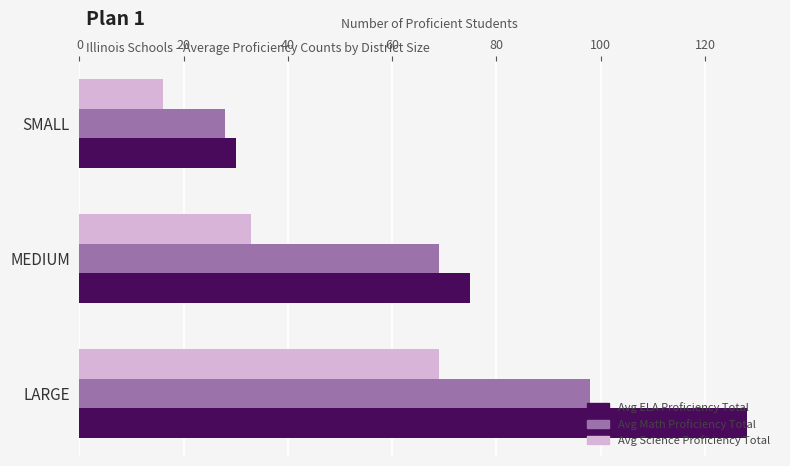

Is the value of Avg ELA Proficiency Total at LARGE greater than the value of Avg Science Proficiency Total at LARGE?

Yes